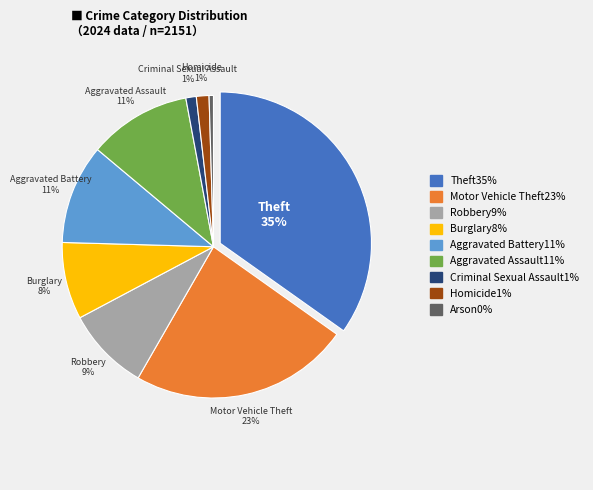

To the nearest percent, what is the difference between the Criminal Sexual Assault and Aggravated Battery slice percentages?

10%